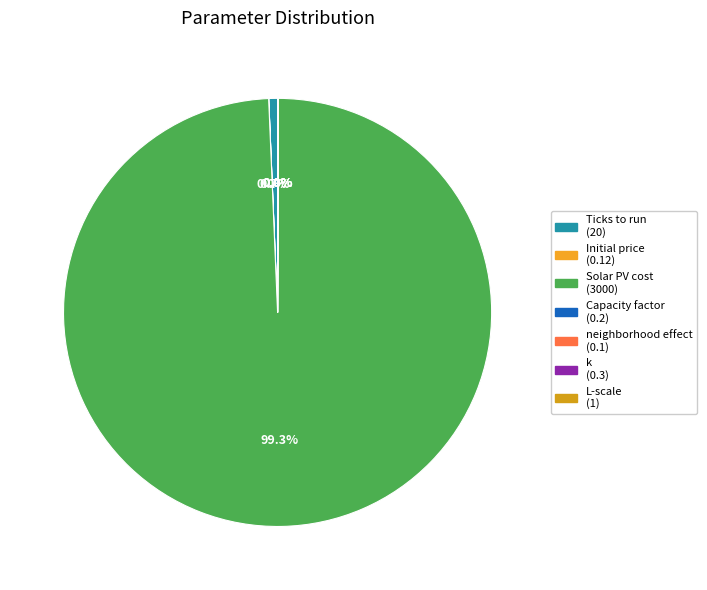

Between L-scale and Ticks to run, which is larger?

Ticks to run